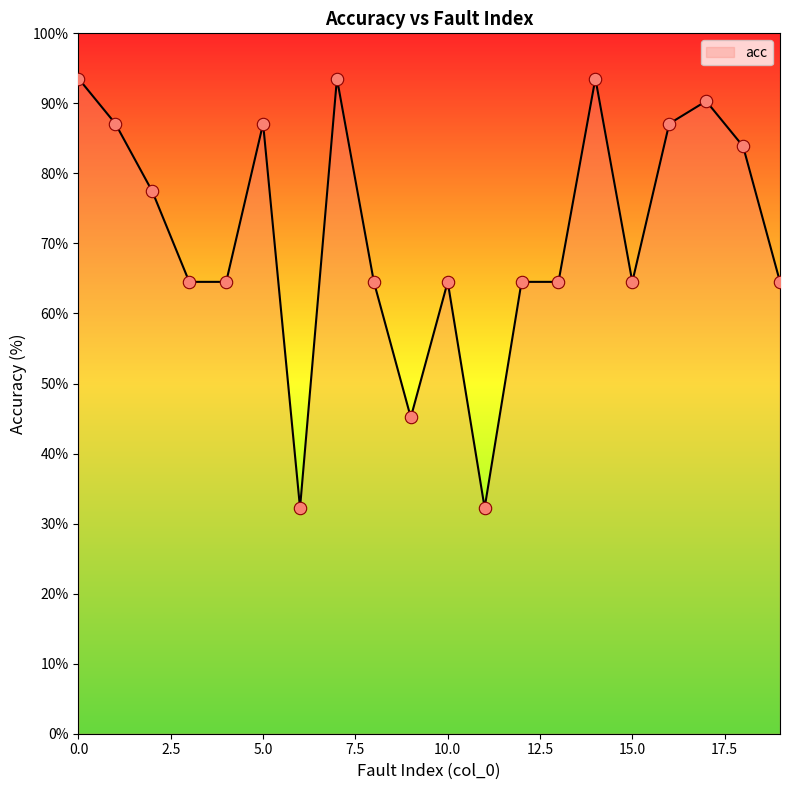

What is the greatest value displayed?

93.5